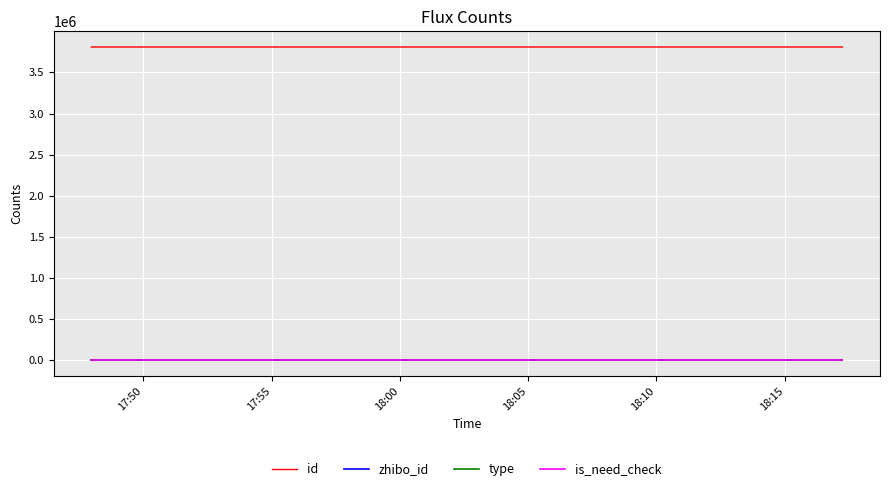

What is the maximum value for id?

3808670